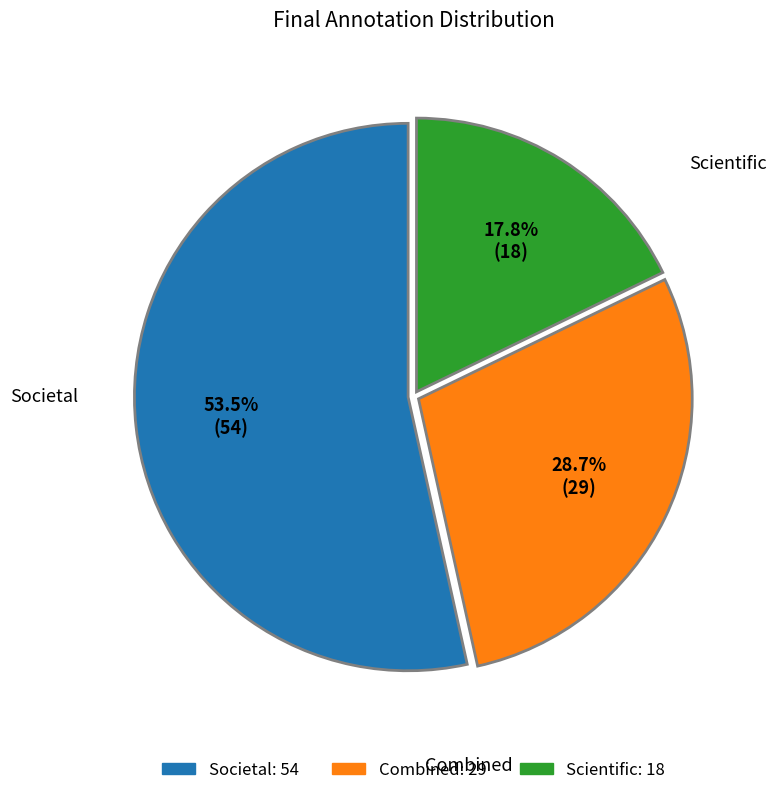

To the nearest percent, what is the average slice percentage?

33%